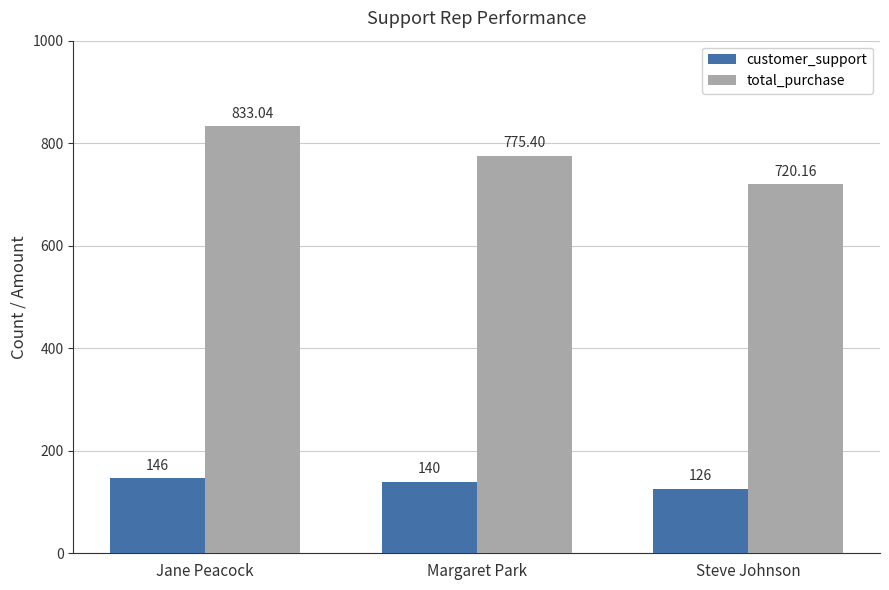

What are all the series names shown in the legend?

customer_support, total_purchase